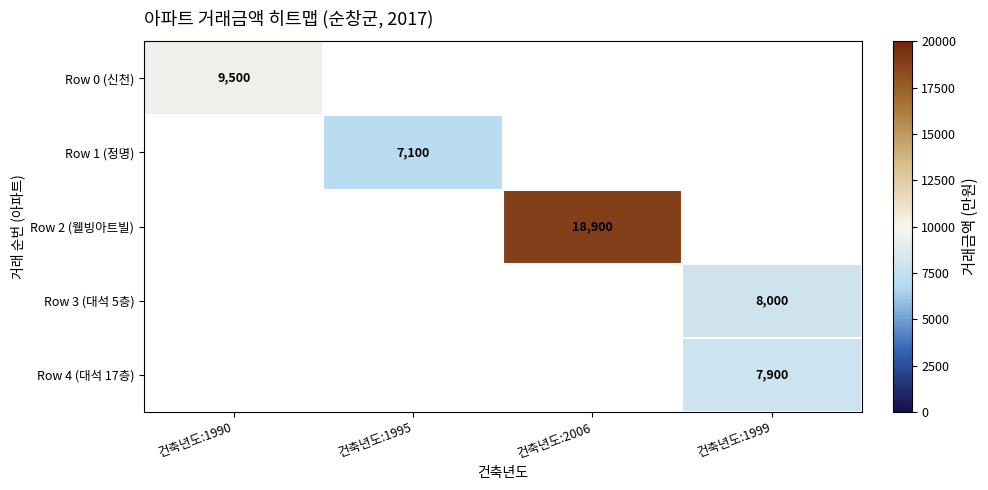

Which category has the highest value across all series?

건축년도:2006